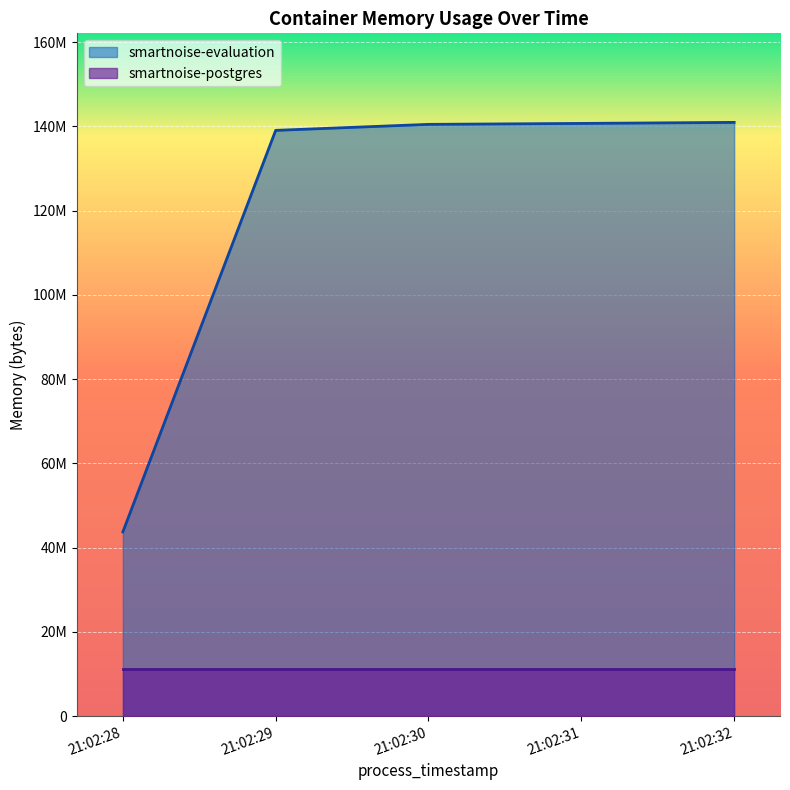

What is the sum of all values?

604901376